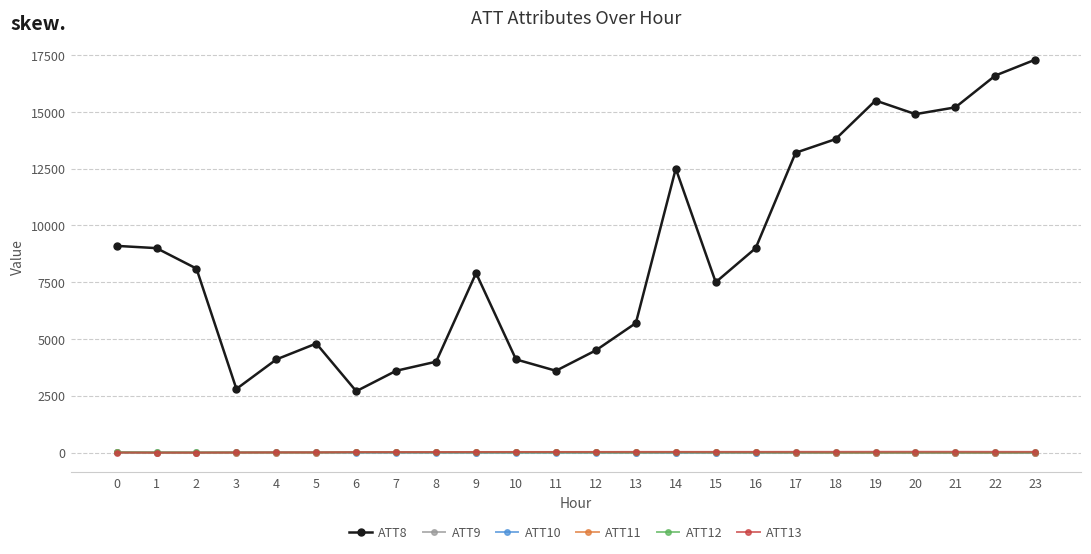

Which series has the largest range (max minus min)?

ATT8